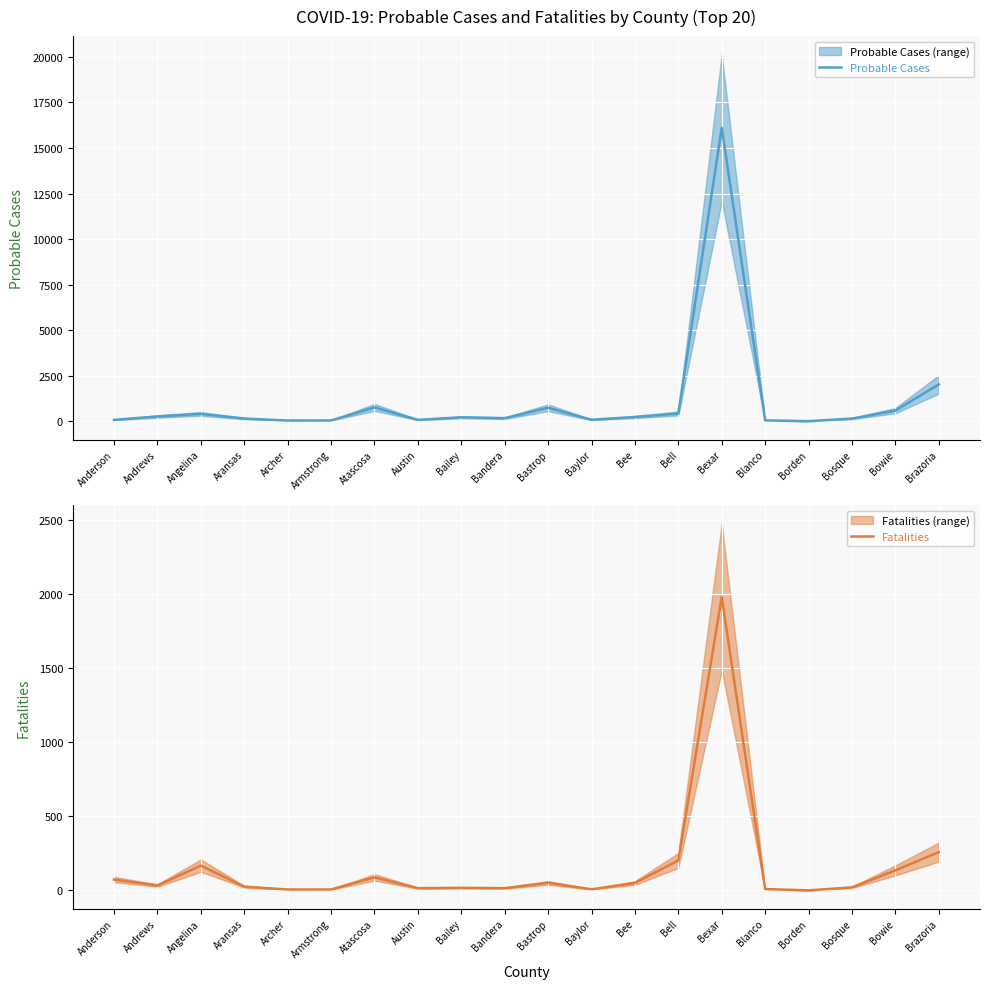

What is the label of the 20th point from the right?

Anderson